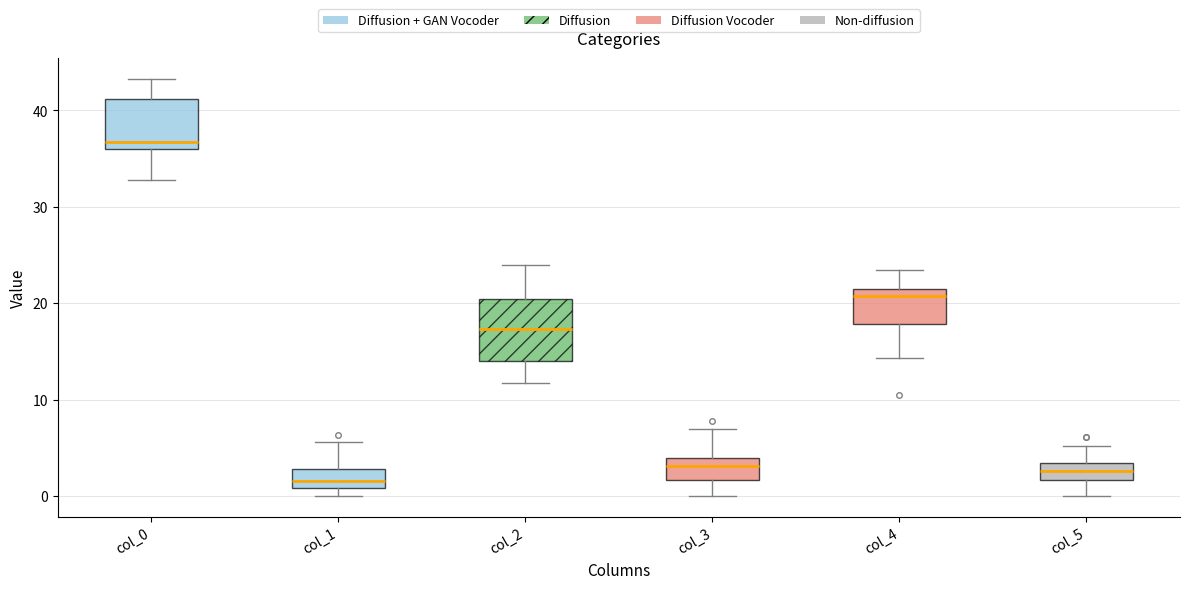

Reading left to right, transcribe this box plot: for each box, give where its median line is, the range the box spans, and where its two whiskers end, as read against the y-axis. The values are not printed on the chart, so give them approximately, as read against the axis.

col_0: median 37, box 36 to 41, whiskers 33 to 43
col_1: median 2, box 1 to 3, whiskers 0 to 6
col_2: median 17, box 14 to 20, whiskers 12 to 24
col_3: median 3, box 2 to 4, whiskers 0 to 7
col_4: median 21 (just below the box's upper edge), box 18 to 21, whiskers 14 to 24
col_5: median 3 (inside the box), box 2 to 3, whiskers 0 to 5